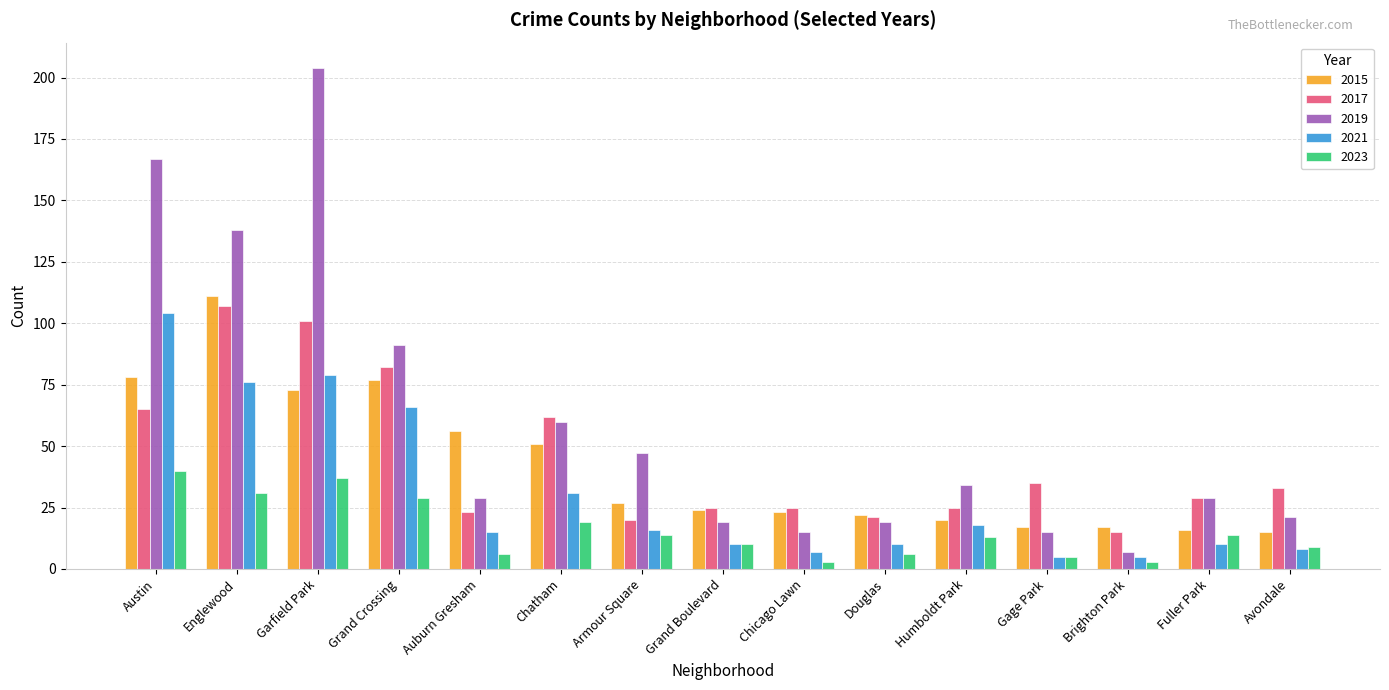

What is the sum of the 2021 values at Fuller Park and Austin?

114